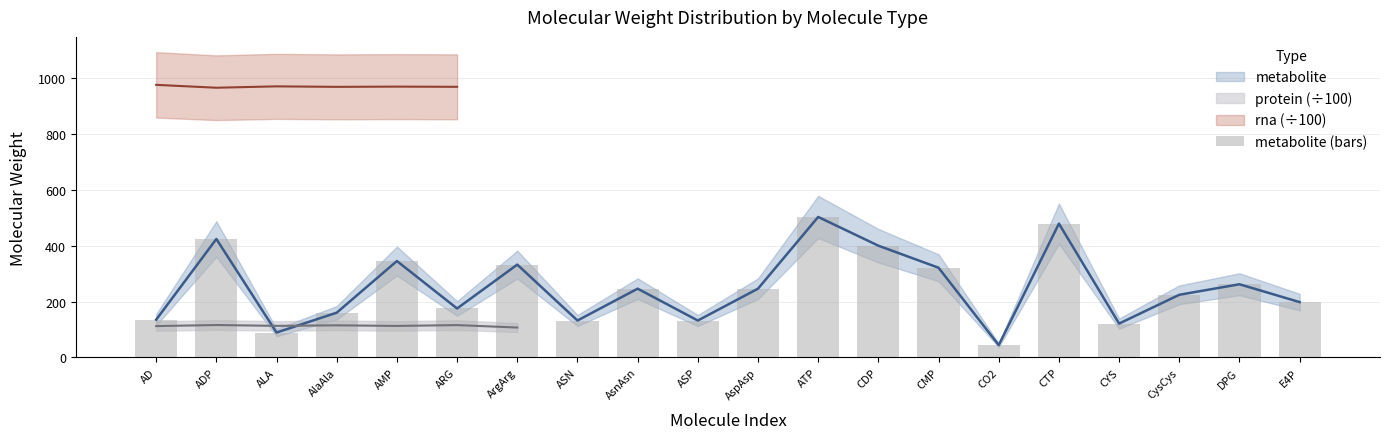

The chart shows a value of 89.1 at ALA. True or false?

True